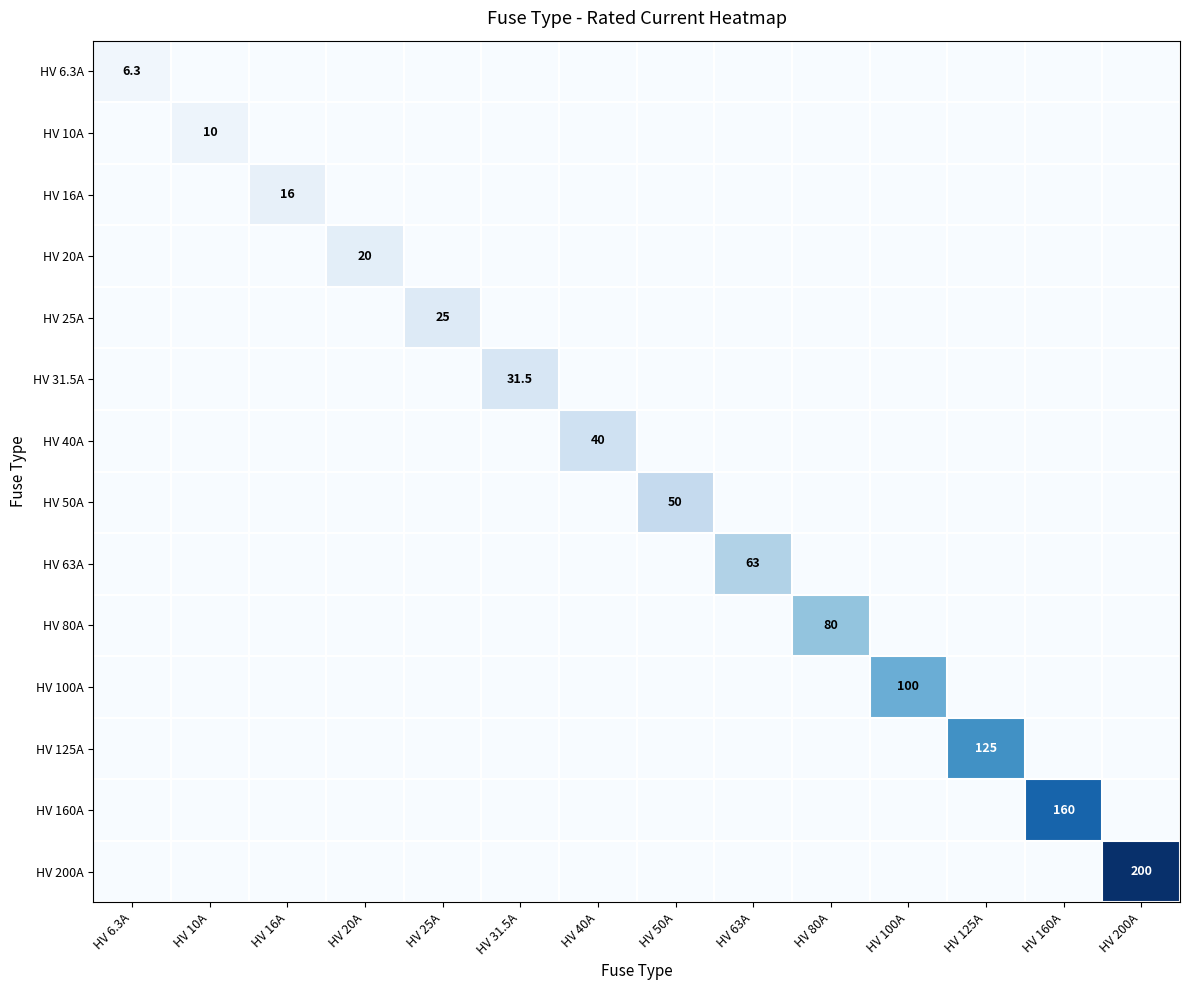

At which category does the chart reach its minimum across all series?

HV 10A